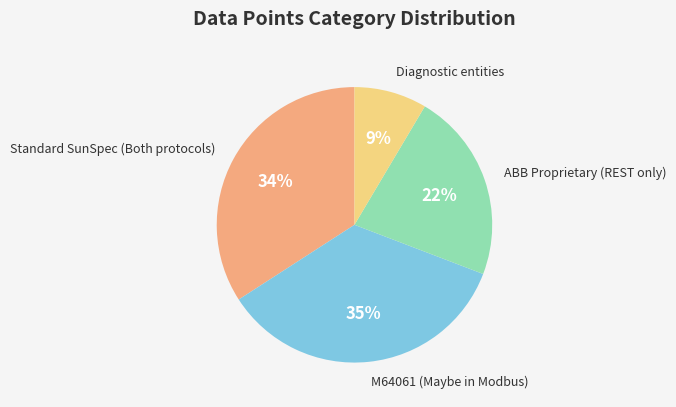

Does any single category account for the majority?

No